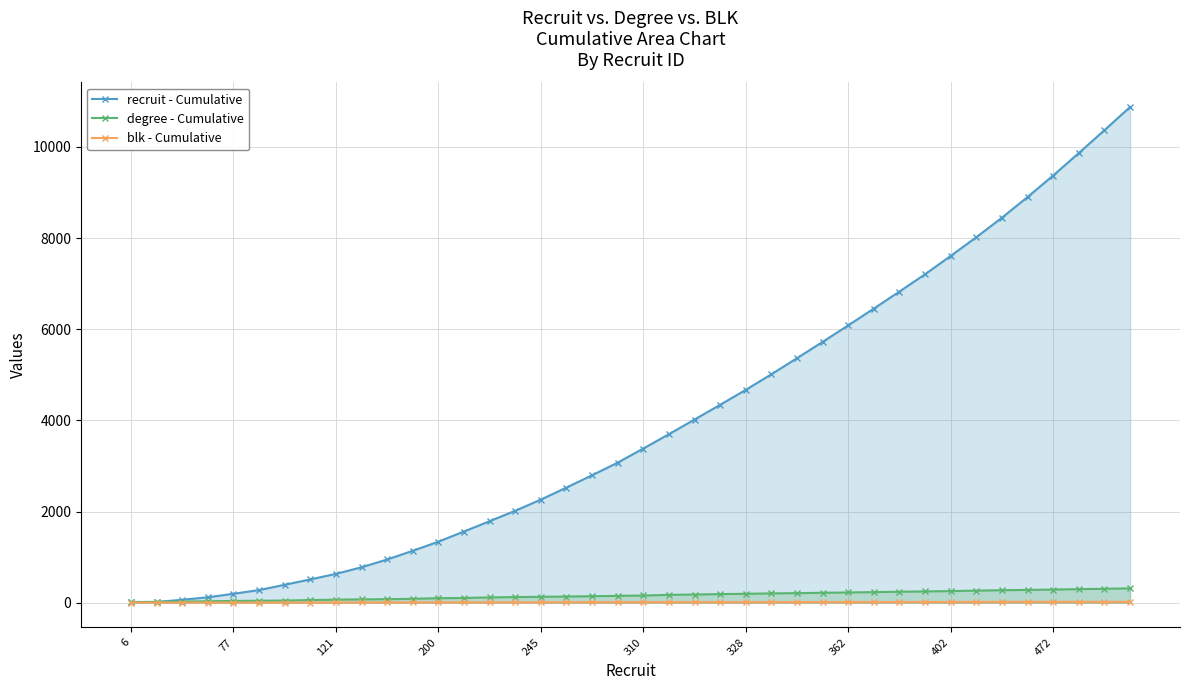

What is the maximum value shown in the chart?

10875